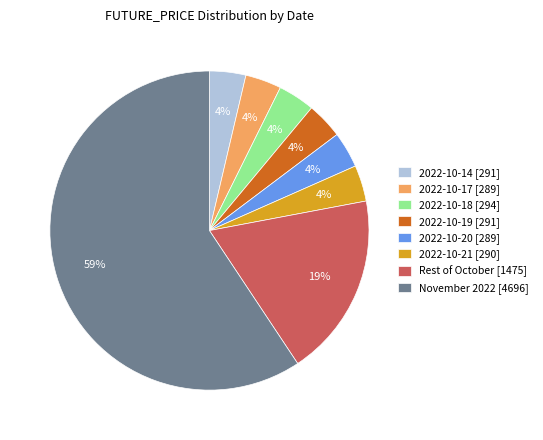

Is it true that 2022-10-19 [291] is 4% of the pie?

True